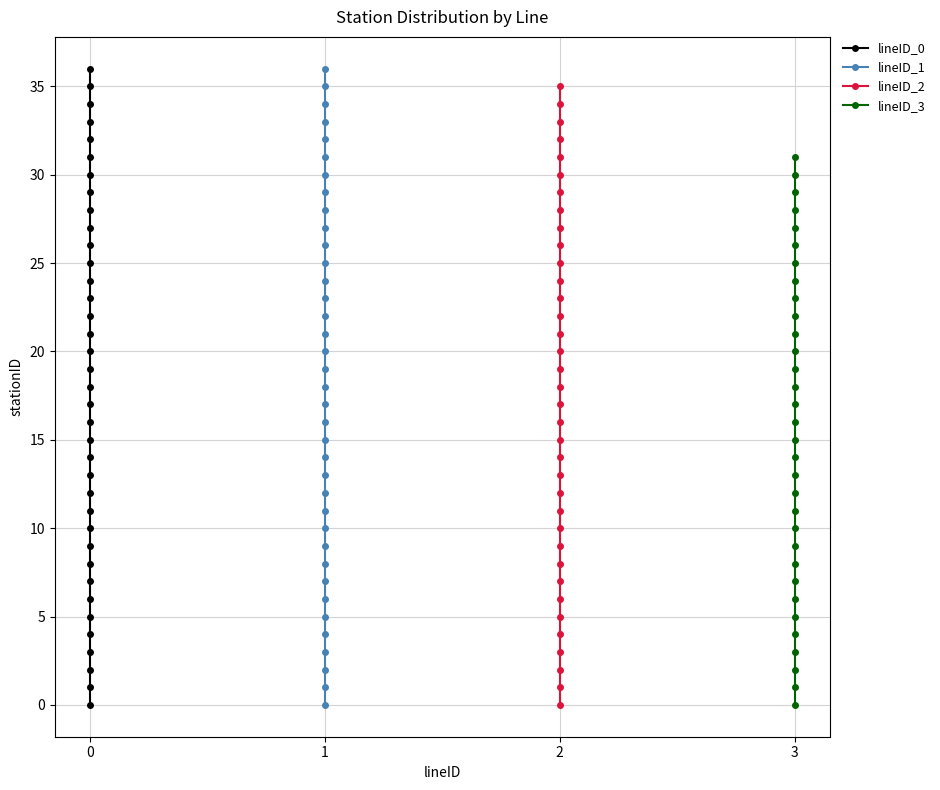

Read the lineID_0 value at 0.

9